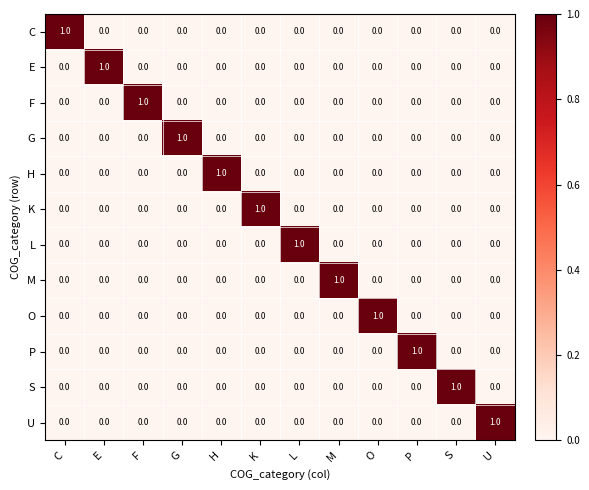

At how many categories does at least one series exceed 0?

12